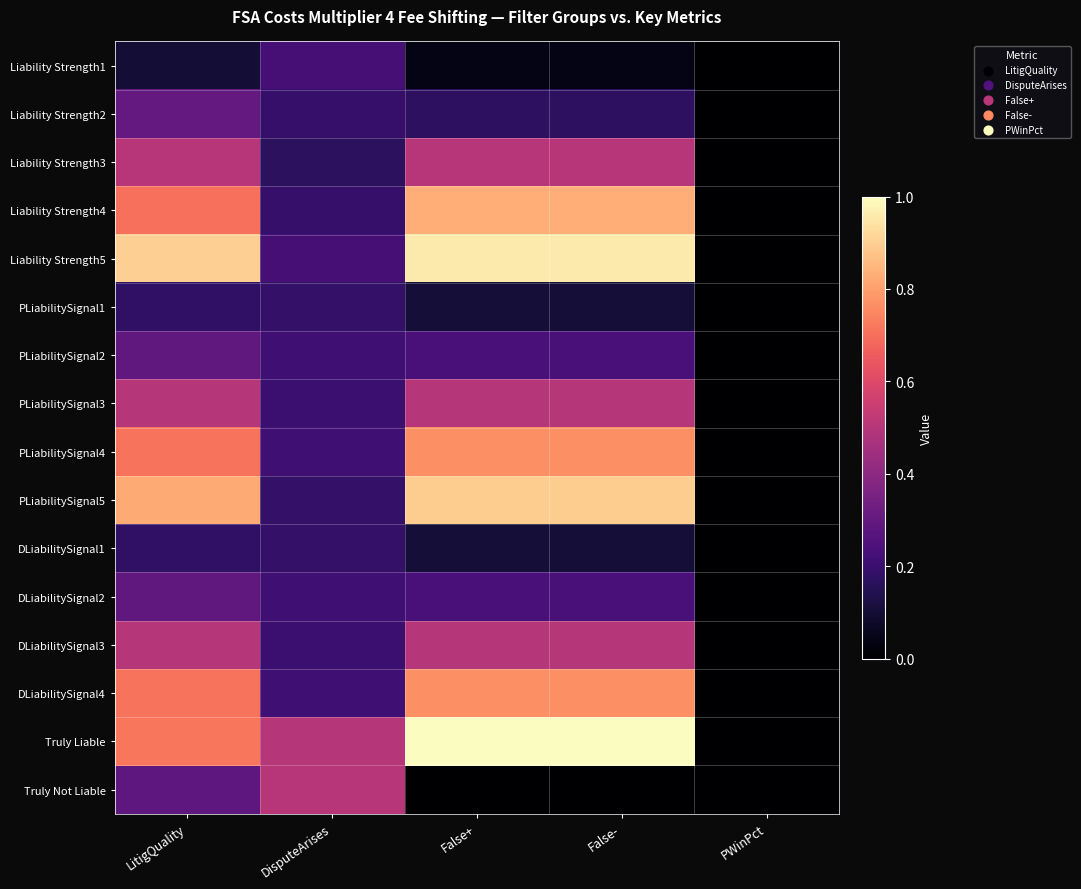

Rank the series at False+ from highest to lowest value.

Truly Liable, Liability Strength5, PLiabilitySignal5, Liability Strength4, PLiabilitySignal4, DLiabilitySignal4, Liability Strength3, DLiabilitySignal3, PLiabilitySignal3, PLiabilitySignal2, DLiabilitySignal2, Liability Strength2, DLiabilitySignal1, PLiabilitySignal1, Liability Strength1, Truly Not Liable